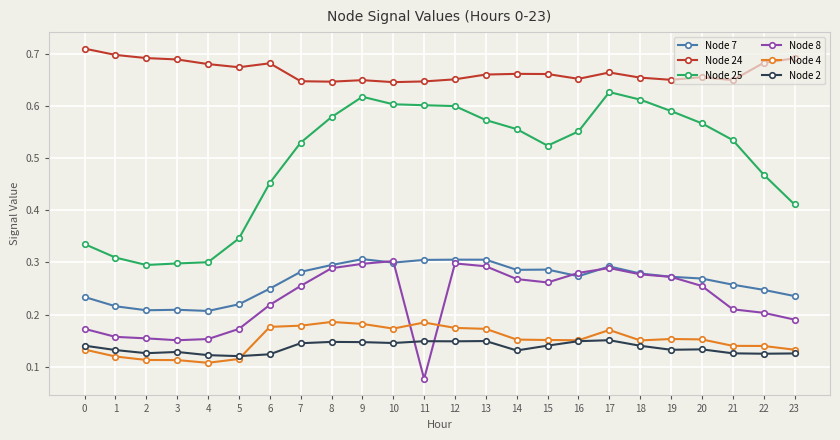

True or false: Node 8 has a value of 0.3 at 15.

True